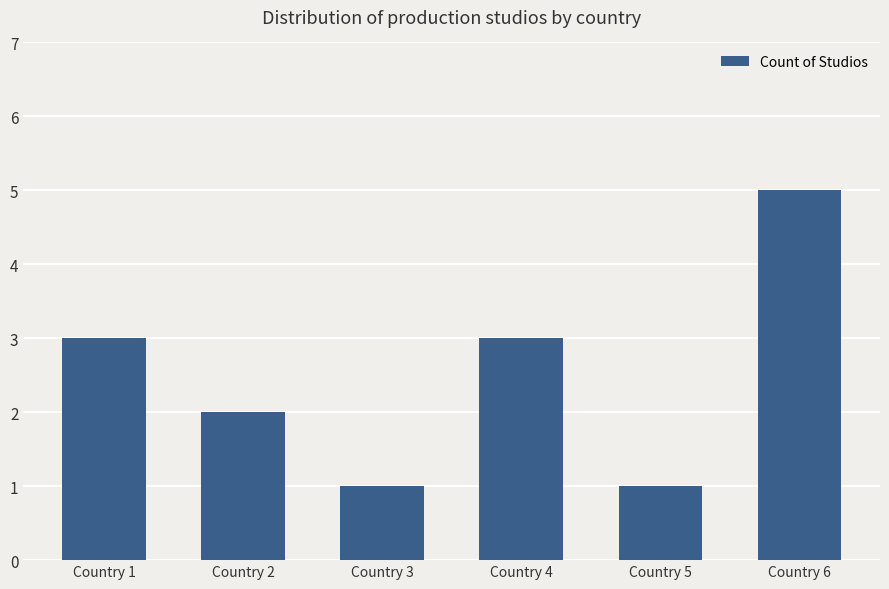

Between Country 2 and Country 4, which is larger?

Country 4